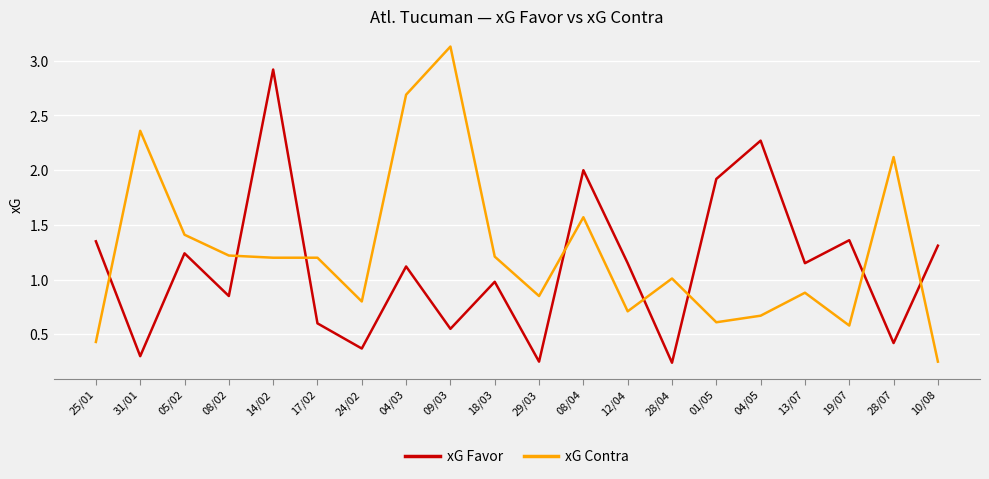

At which category does xG Favor reach its first local peak?

05/02